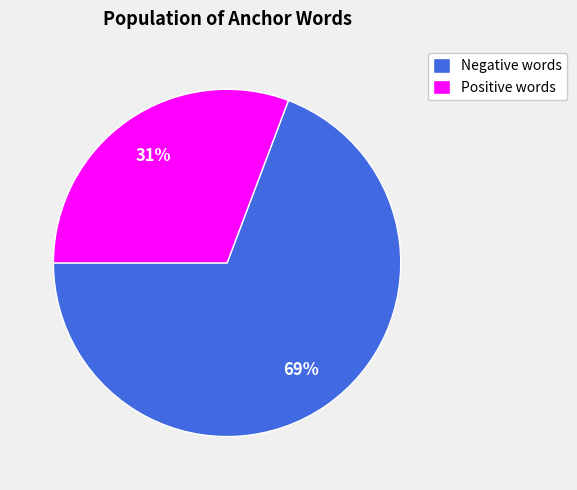

To the nearest percent, what is the average slice percentage?

50%